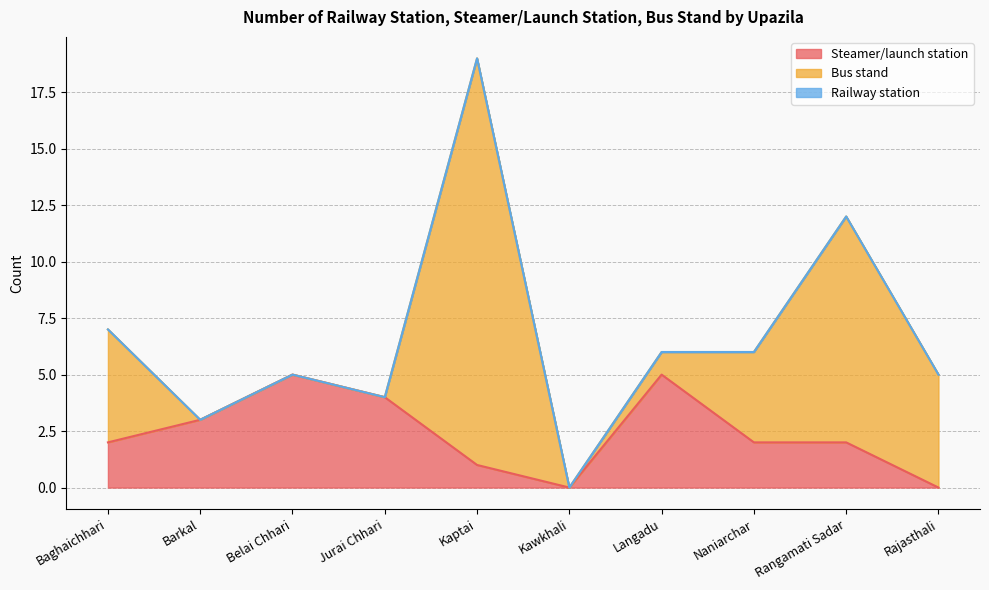

At which label does Bus stand first exceed 4?

Baghaichhari